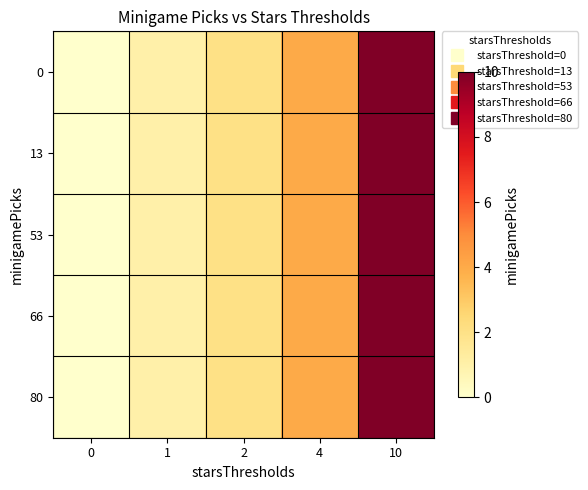

At which category is the sum across all series the highest?

10